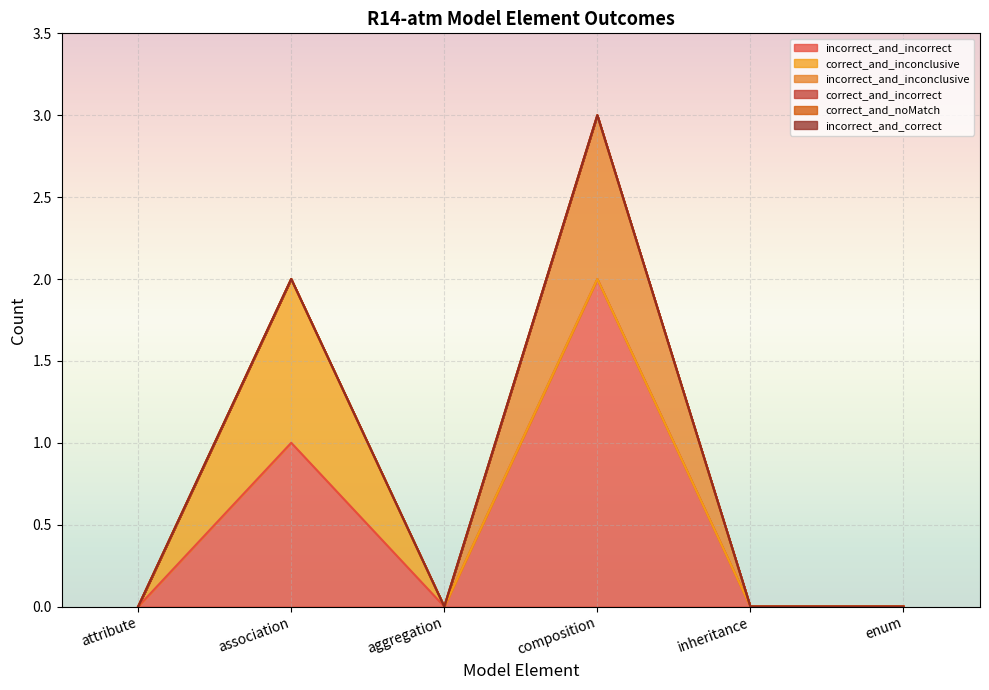

What are all the series names shown in the legend?

incorrect_and_incorrect, correct_and_inconclusive, incorrect_and_inconclusive, correct_and_incorrect, correct_and_noMatch, incorrect_and_correct